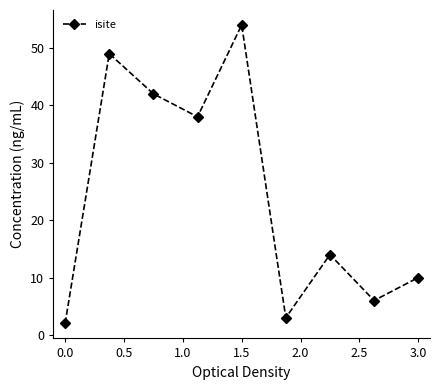

Does the chart have visible grid lines?

No